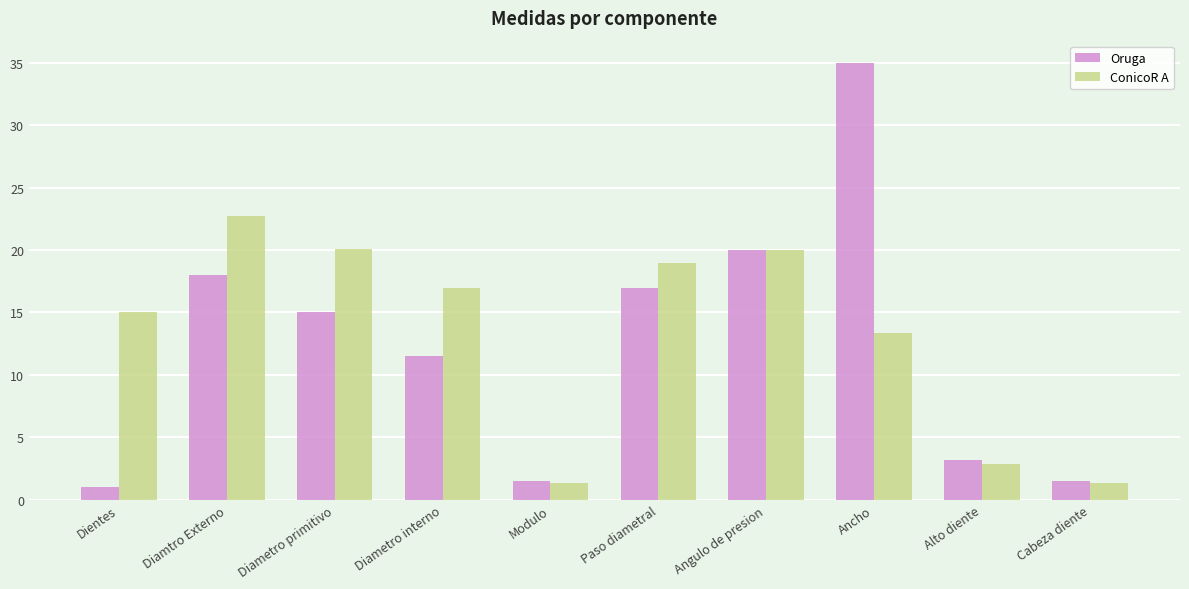

What are all the series names shown in the legend?

Oruga, ConicoR A